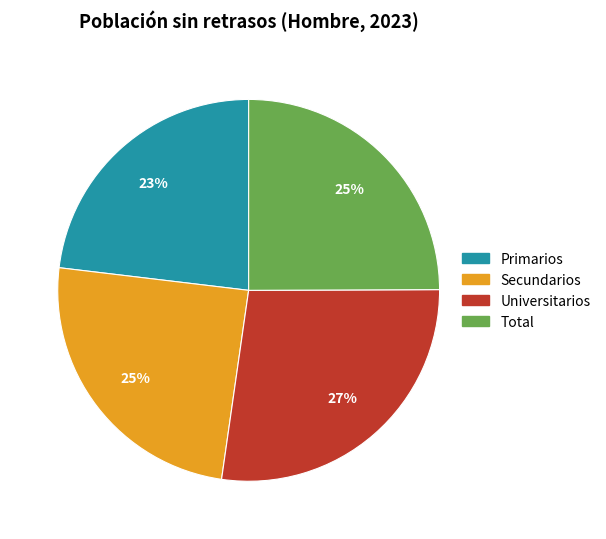

Combined, do Secundarios and Universitarios account for over 50%?

Yes